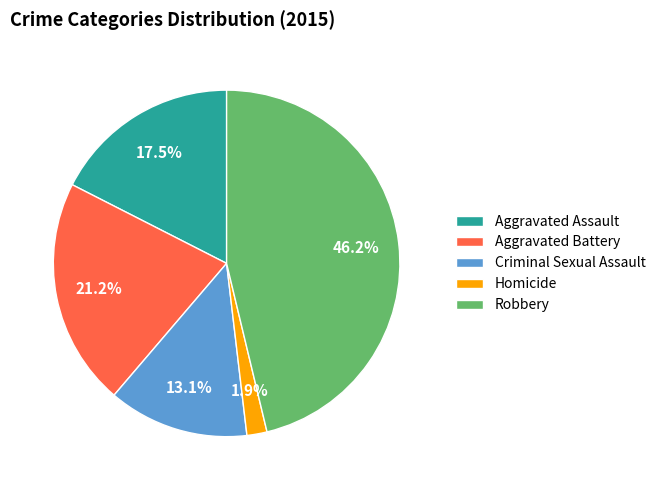

To the nearest percent, what is the average slice percentage?

20%